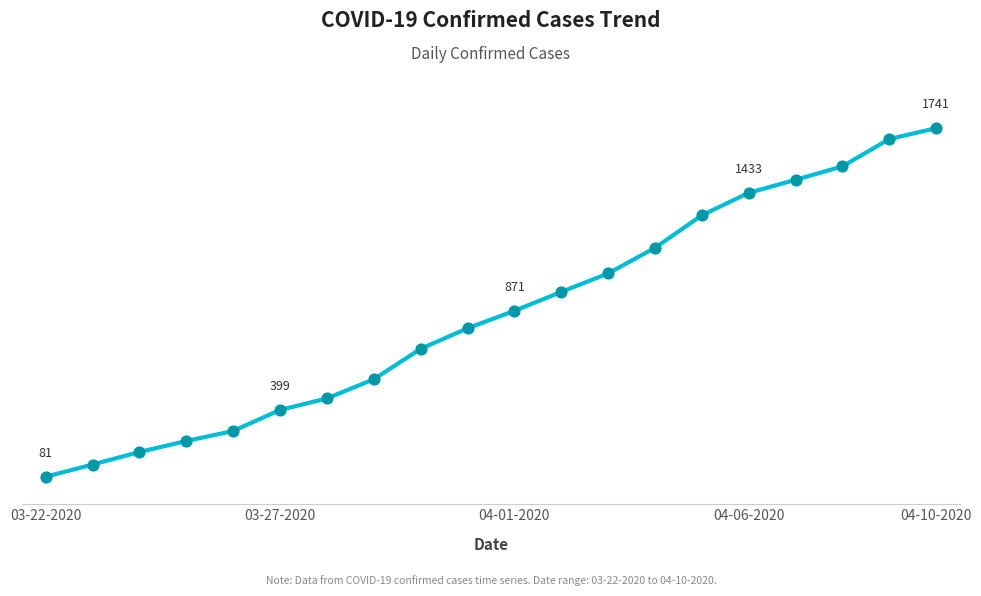

Does the chart have visible grid lines?

No